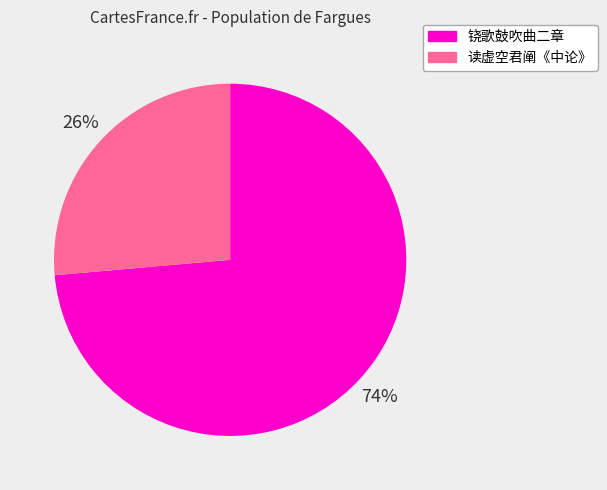

Does any single category account for the majority?

Yes